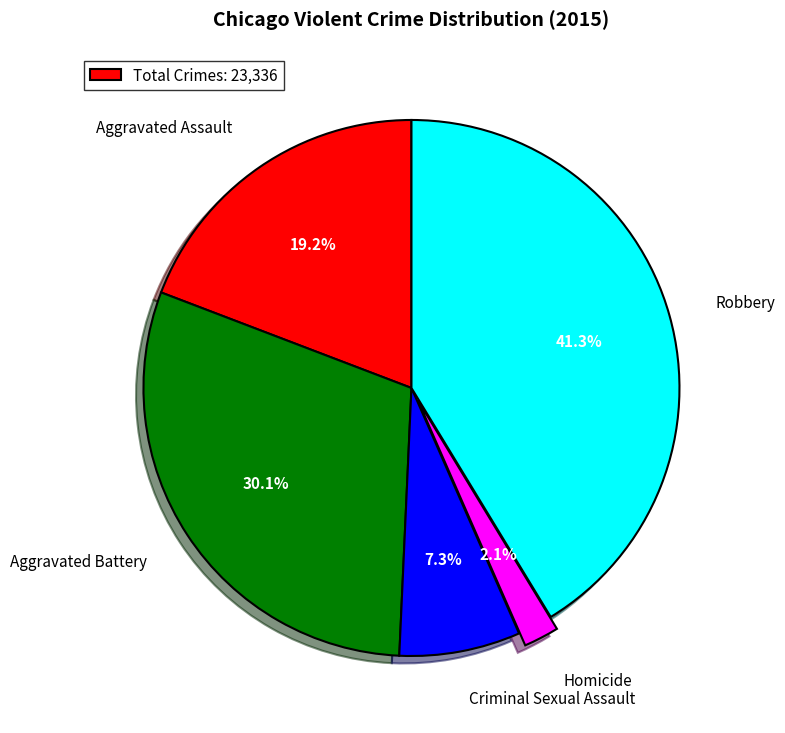

What is the total percentage of Aggravated Battery and Homicide?

32.2%